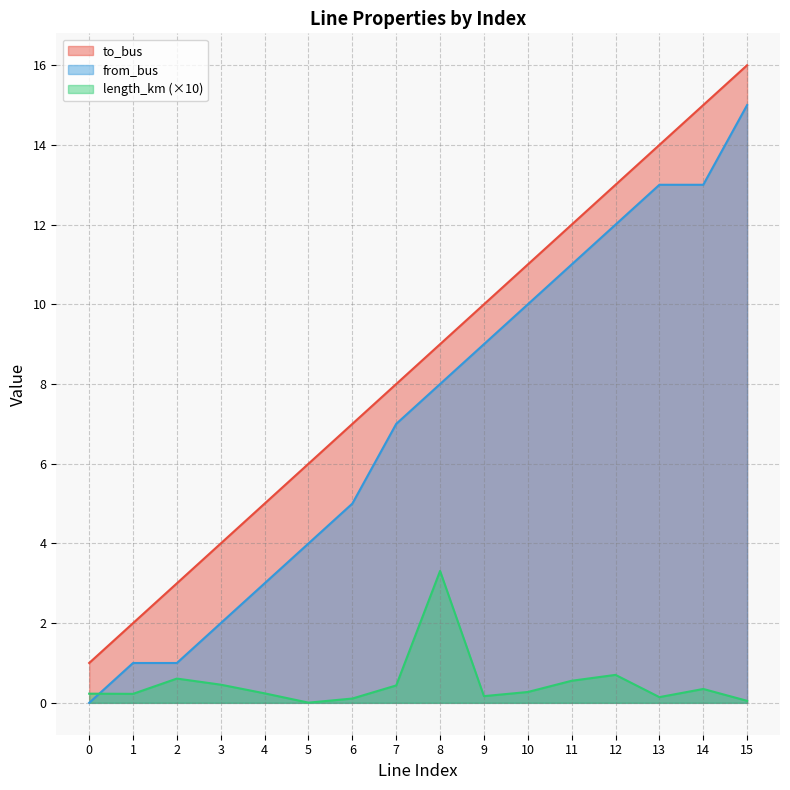

What are all the series names shown in the legend?

to_bus, from_bus, length_km (×10)